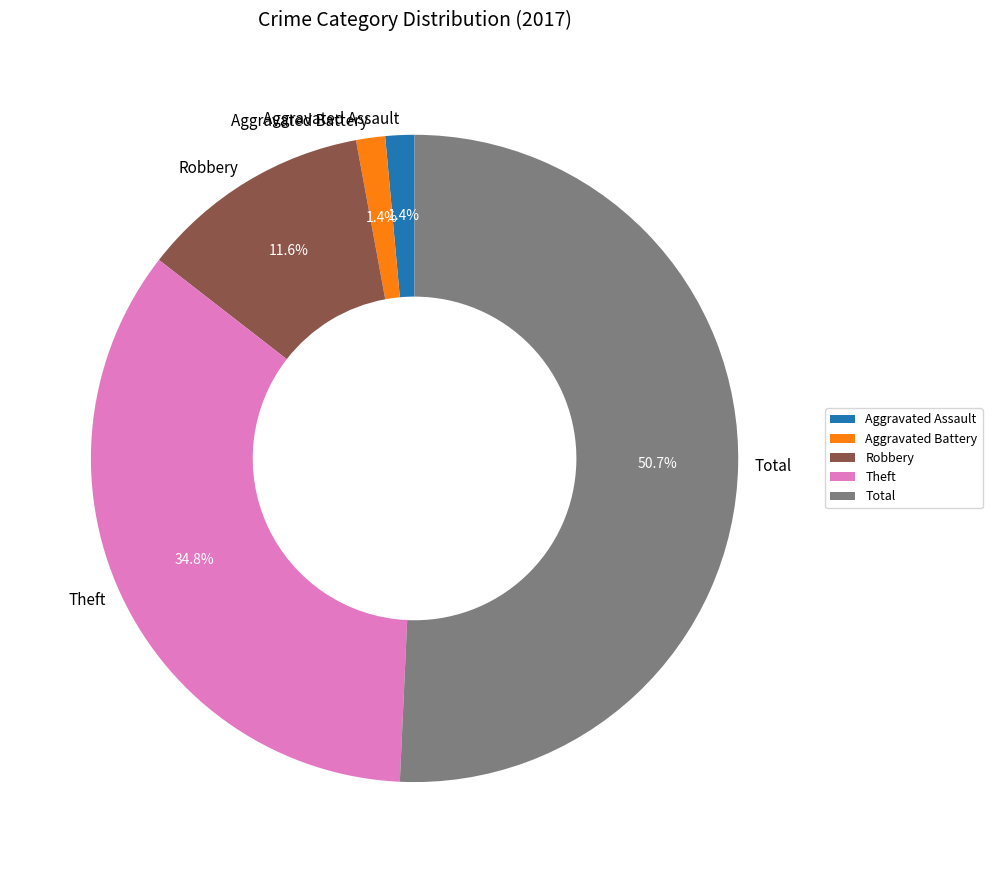

How many segments does this pie chart have?

5